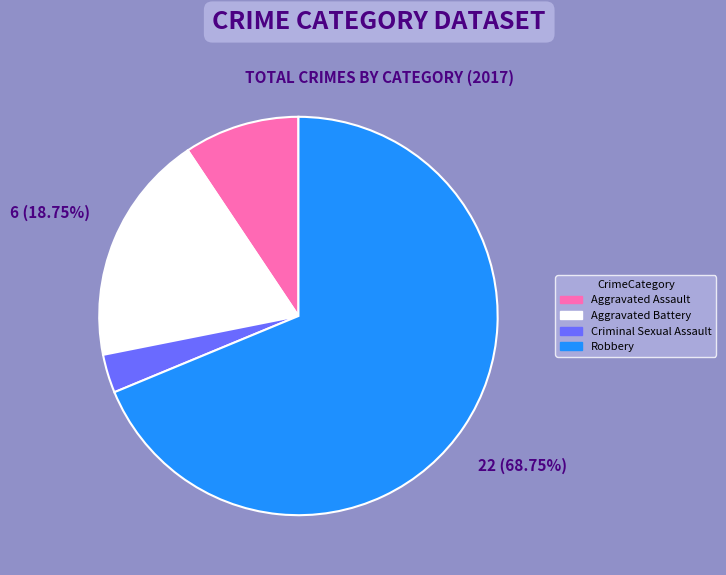

Combined, do Aggravated Battery and Aggravated Assault account for over 50%?

No